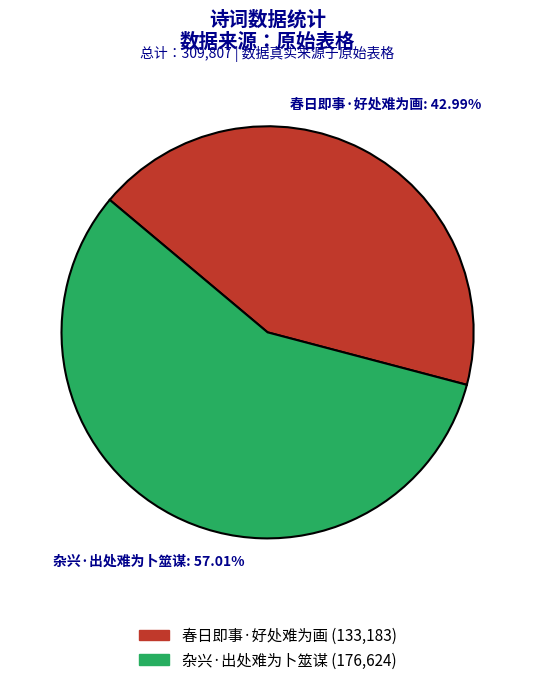

To the nearest percent, what is the difference between the largest and smallest slice percentages?

14%